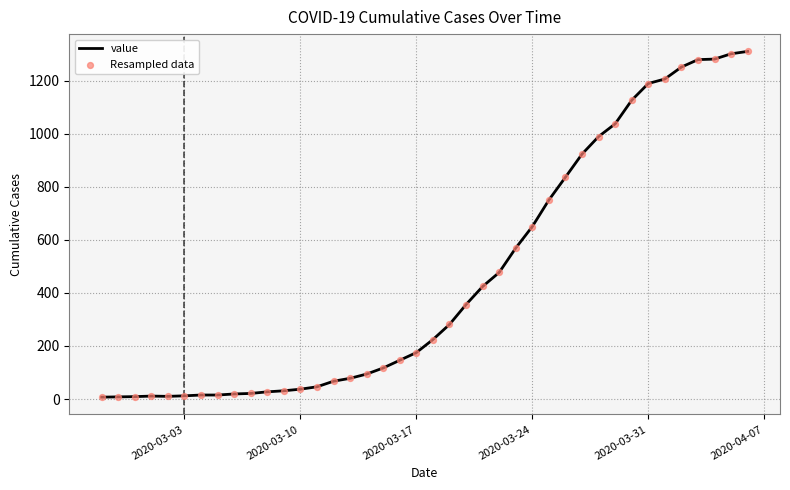

What is the difference between the maximum and minimum values?

1303